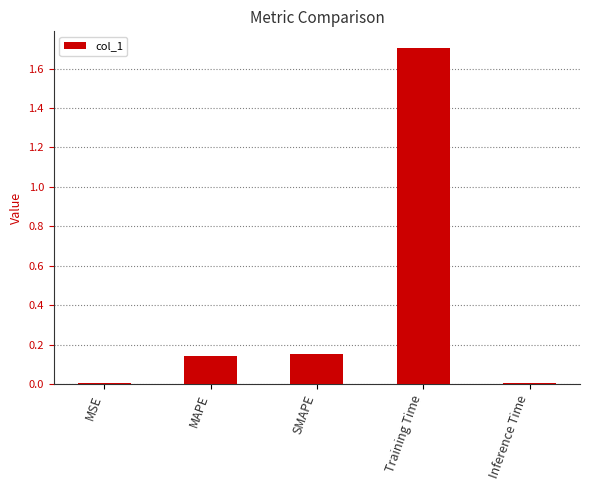

Between MSE and SMAPE, which is larger?

SMAPE